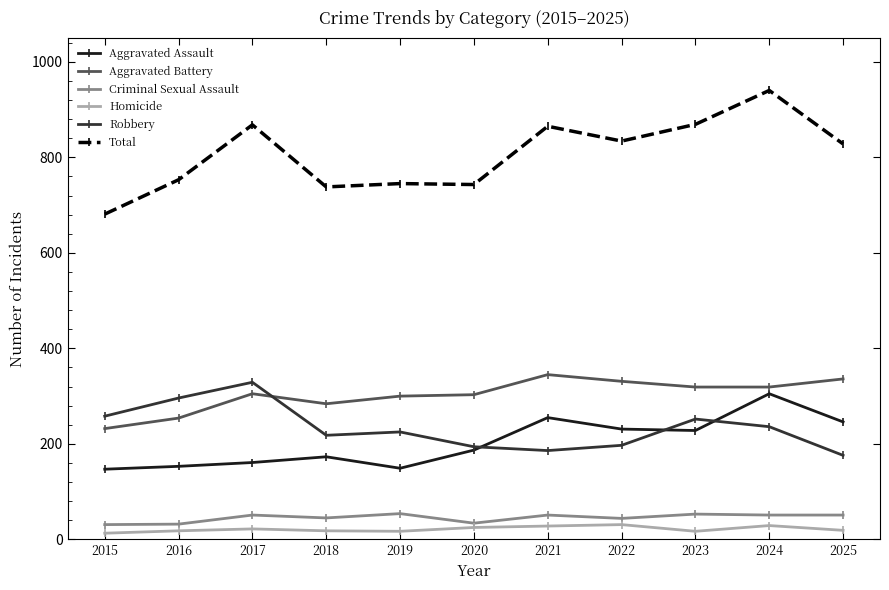

What is the spread (max minus min) of values at 2024?

911